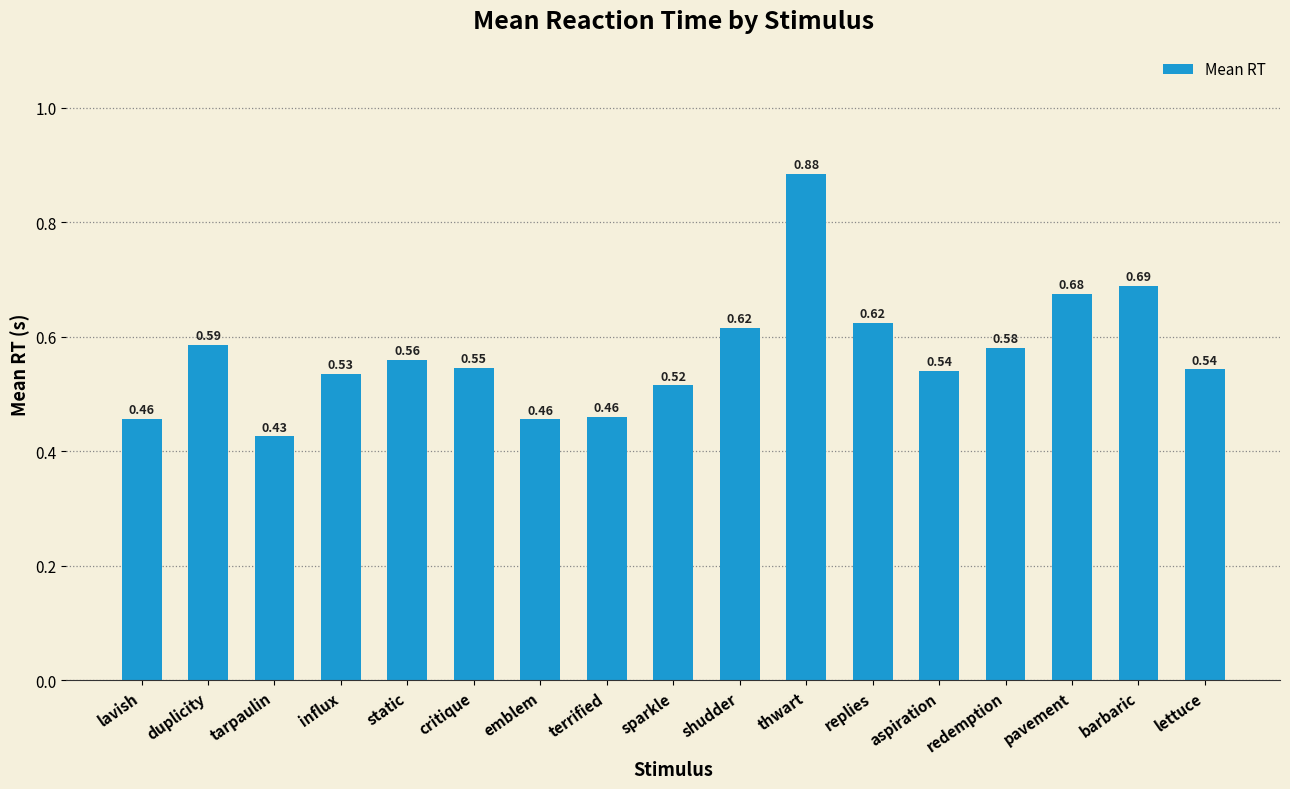

Where is the data nearest to the value 0?

tarpaulin